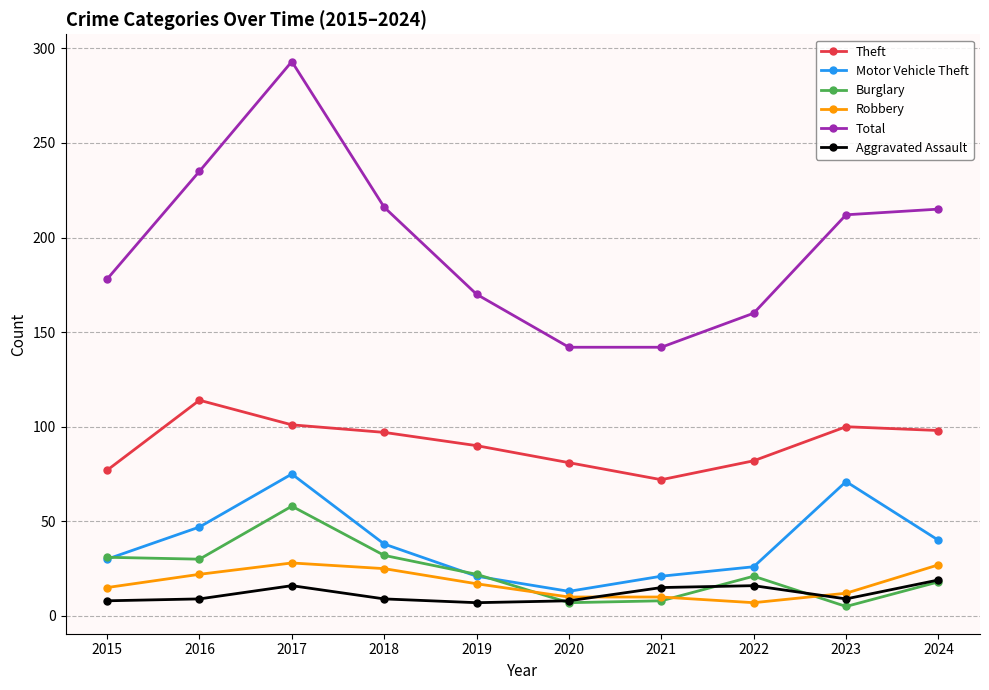

What value does the Theft series have at 2015?

77